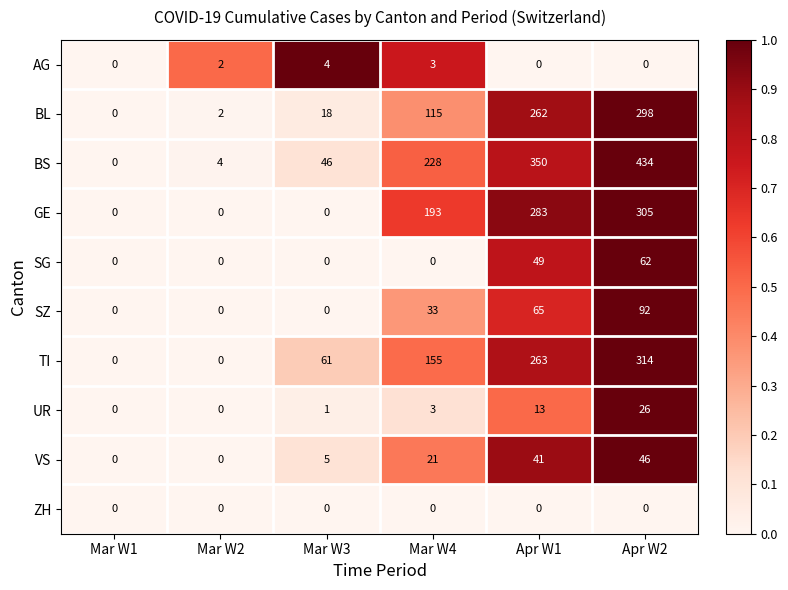

The UR series shows 26 at Apr W2. True or false?

True